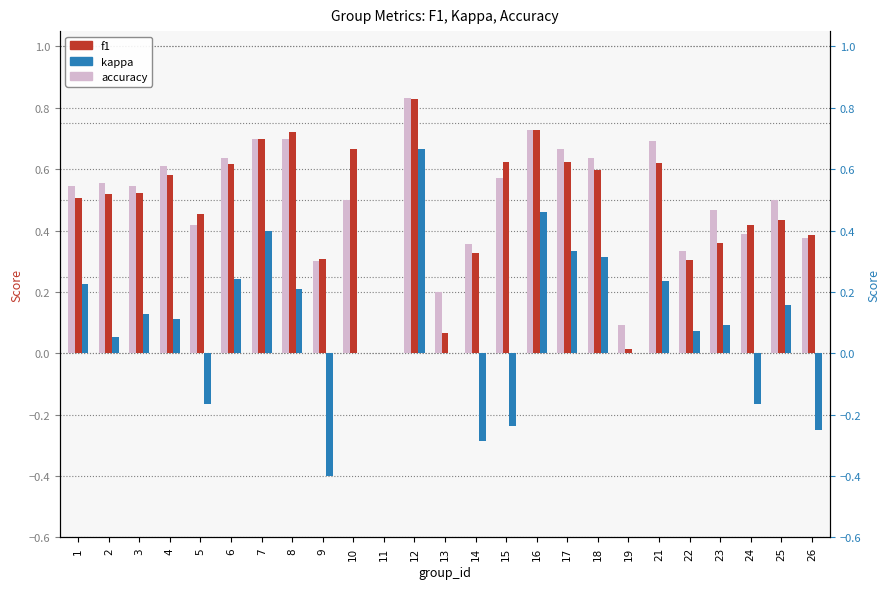

What is the lowest value of the kappa series?

-0.4